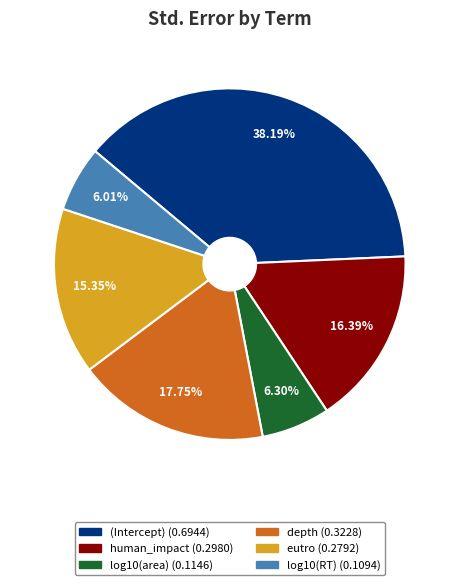

To the nearest percent, what portion does depth represent?

18%